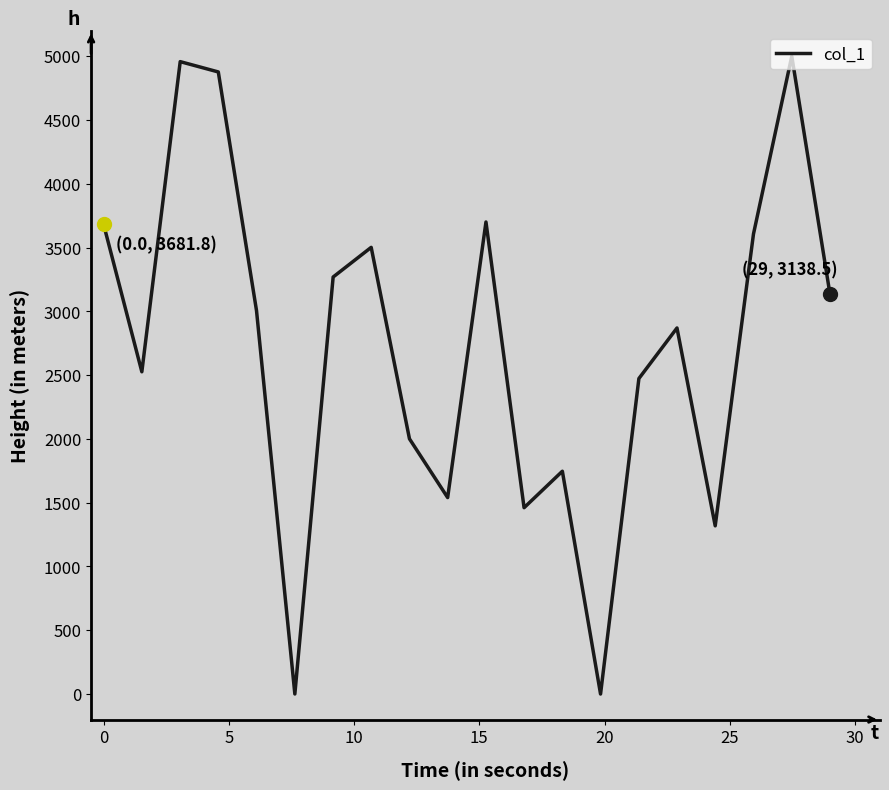

What is the difference between the maximum and minimum values?

5000.0